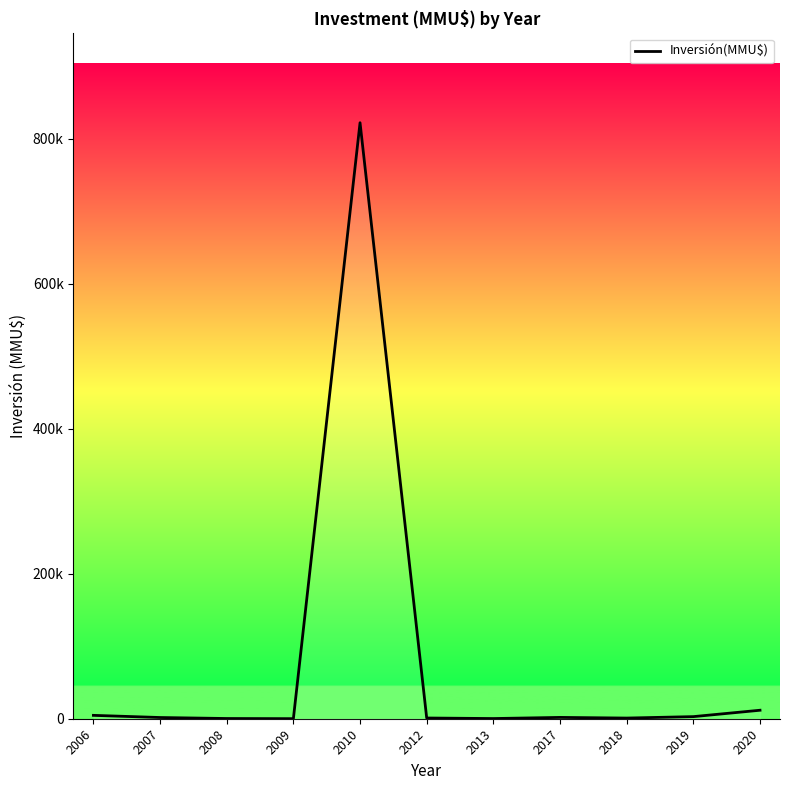

At which category does the chart reach its peak across all series?

2010